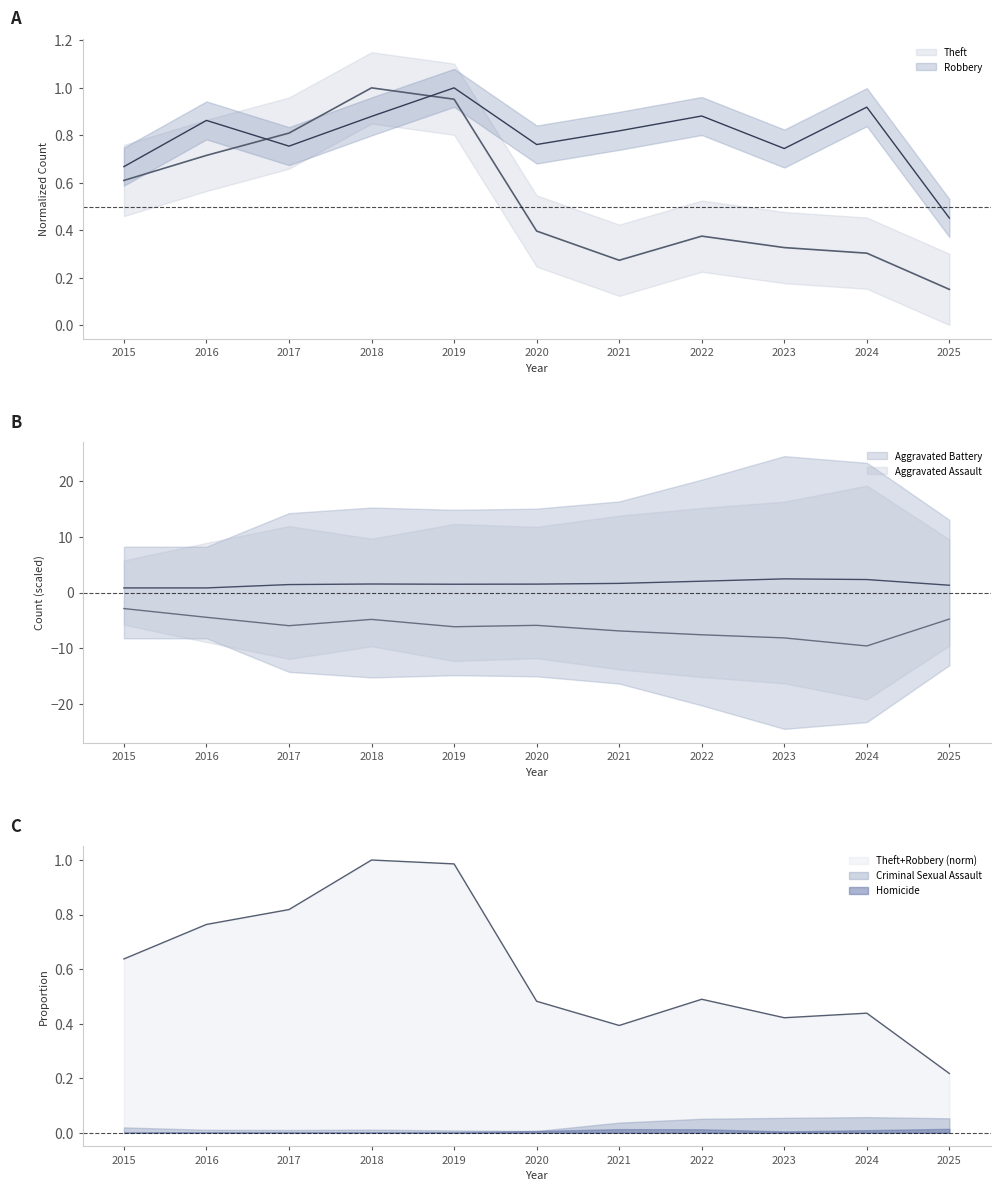

How many data points does each series have?

11